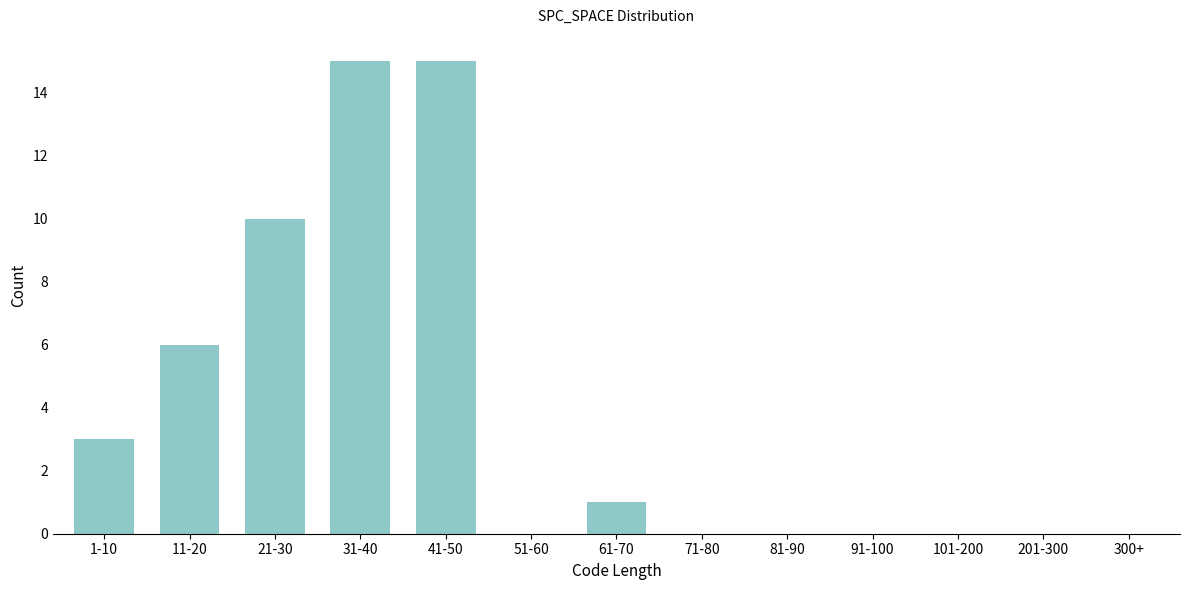

Reading left to right, list all the values displayed in this chart.

1-10=3	11-20=6	21-30=10	31-40=15	41-50=15	51-60=0	61-70=1	71-80=0	81-90=0	91-100=0	101-200=0	201-300=0	300+=0